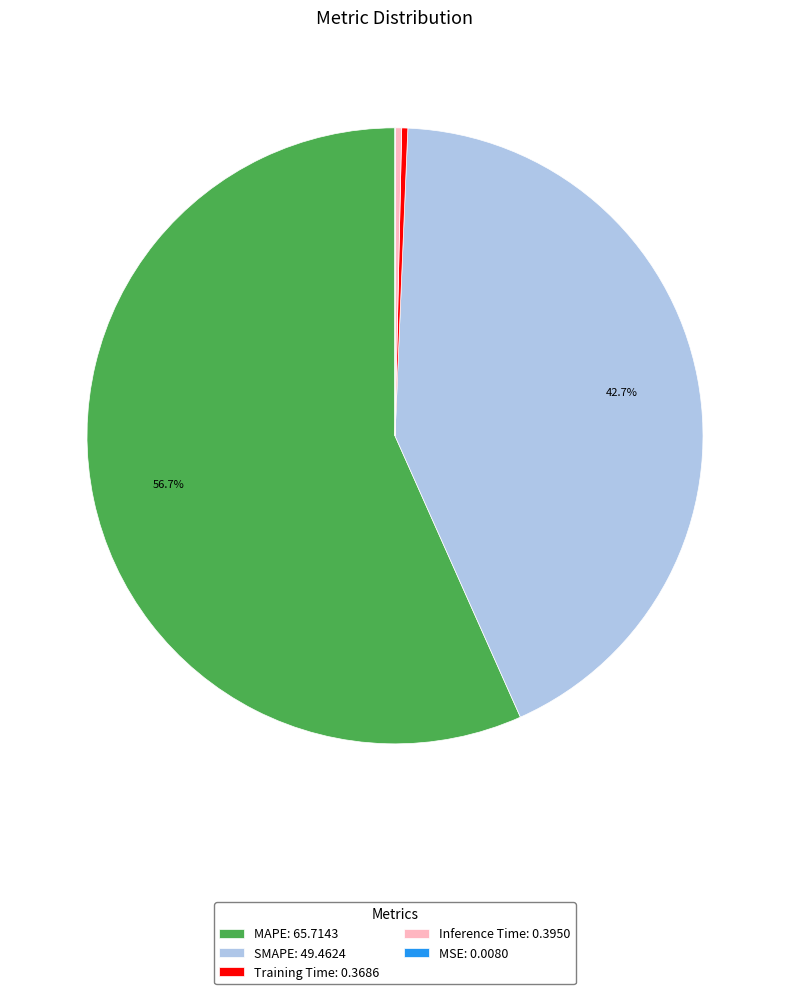

Between SMAPE: 49.4624 and Inference Time: 0.3950, which is larger?

SMAPE: 49.4624